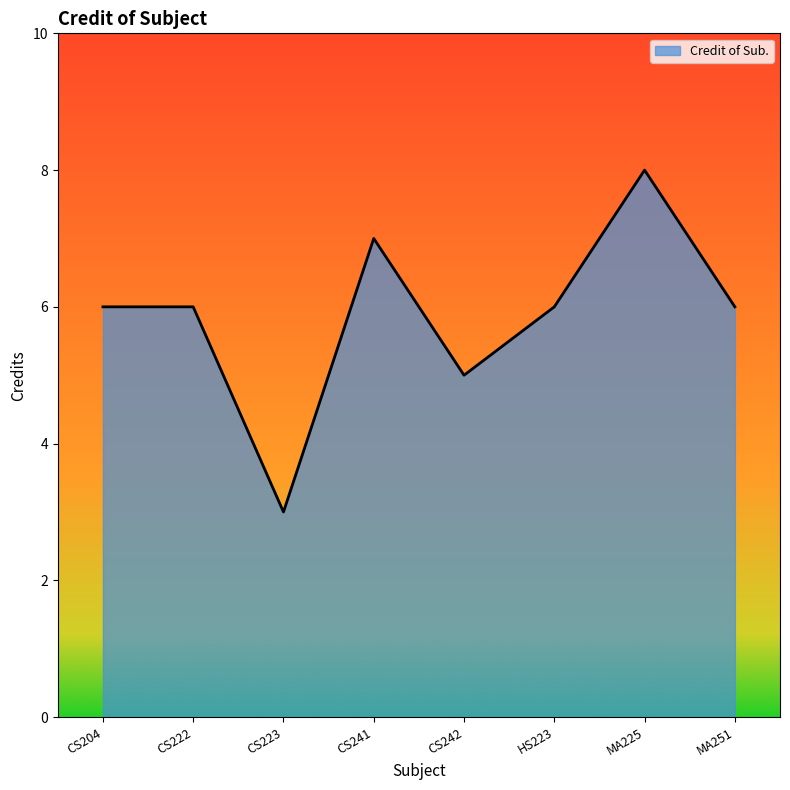

Count the values in the range 6 to 7.

5